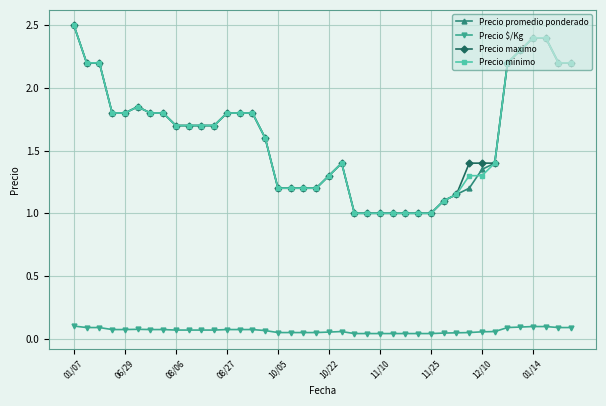

At how many categories does at least one series exceed 2?

9